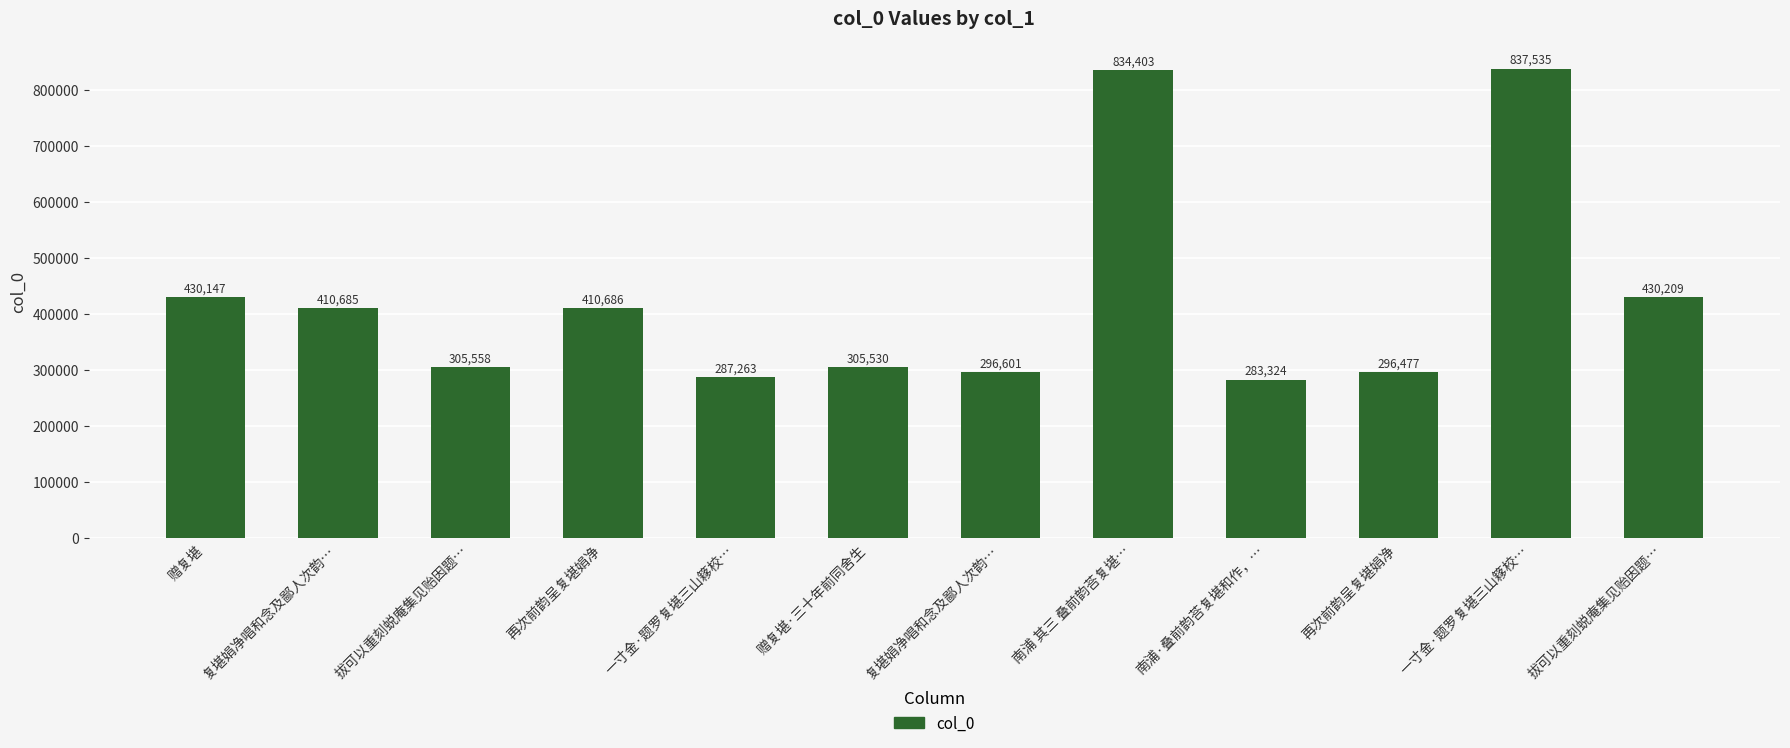

Are the bars grouped side by side (vs. stacked)?

No